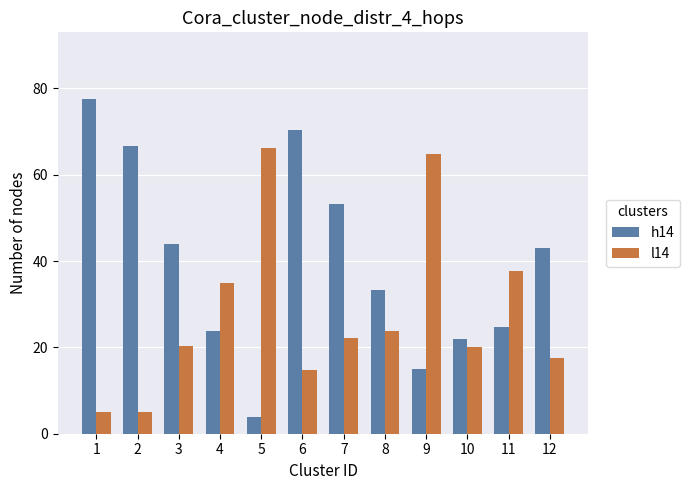

What is the spread (max minus min) of values at 7?

31.2